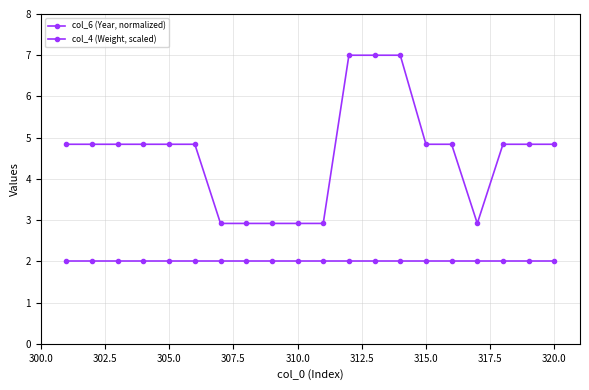

True or false: col_6 (Year, normalized) has more than 2 points higher than both neighbors.

False